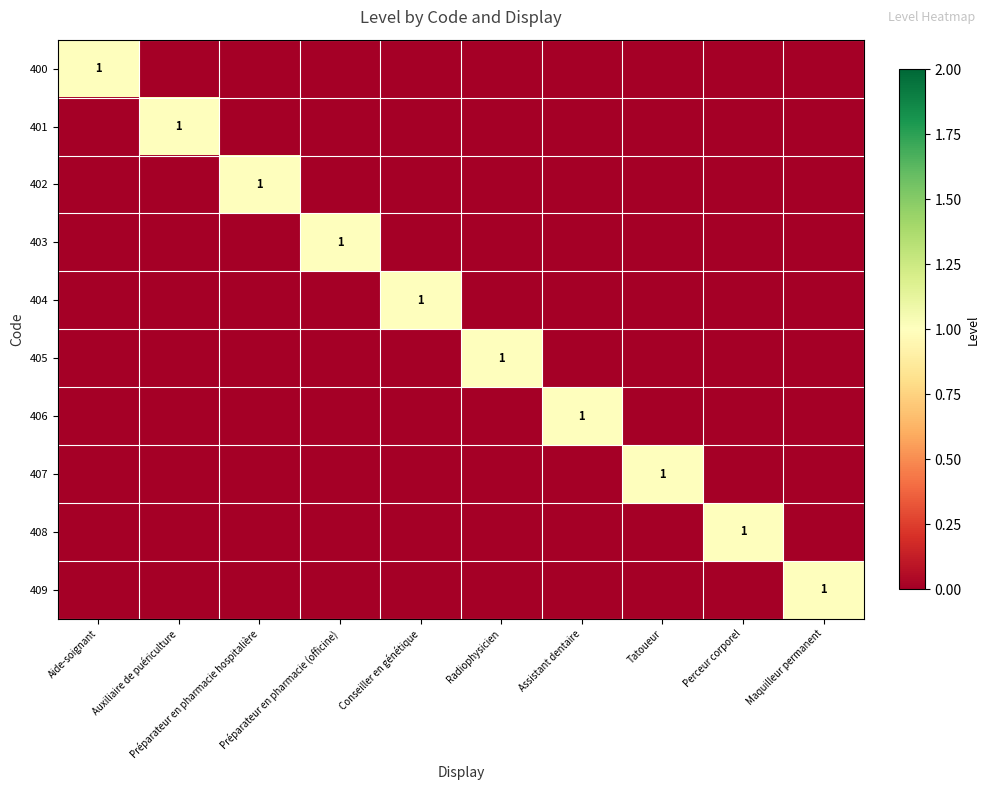

Count the number of categories in the chart.

10